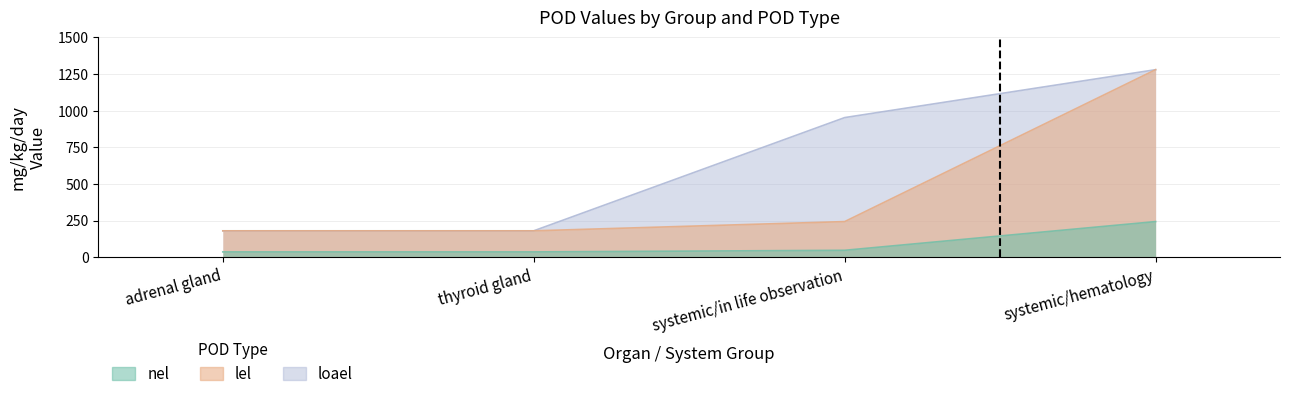

Which has a higher value, systemic/in life observation or thyroid gland?

systemic/in life observation